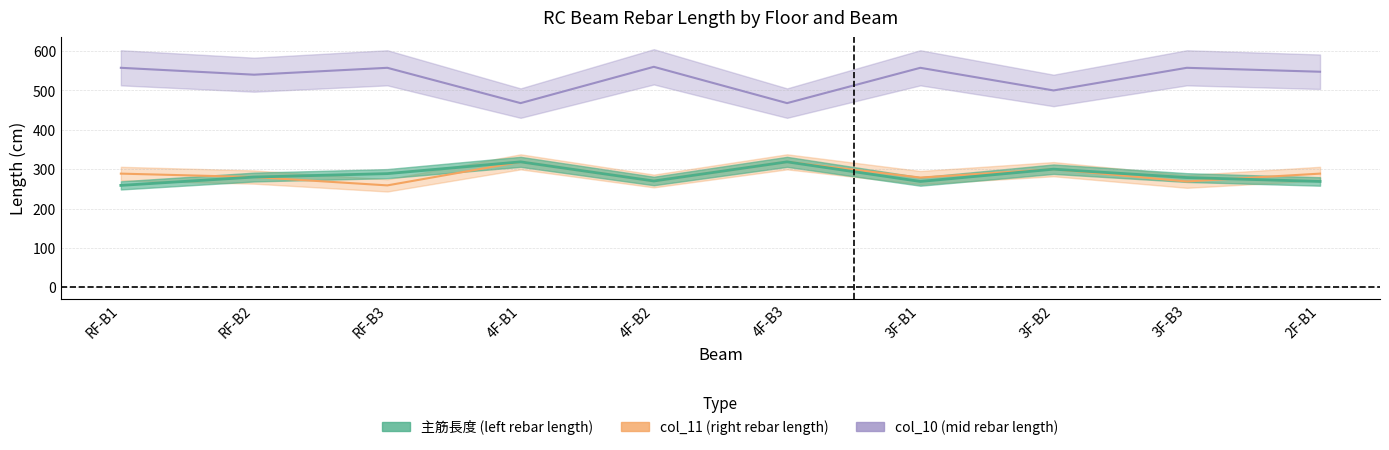

What is the total value across all series at RF-B3?

1105.0